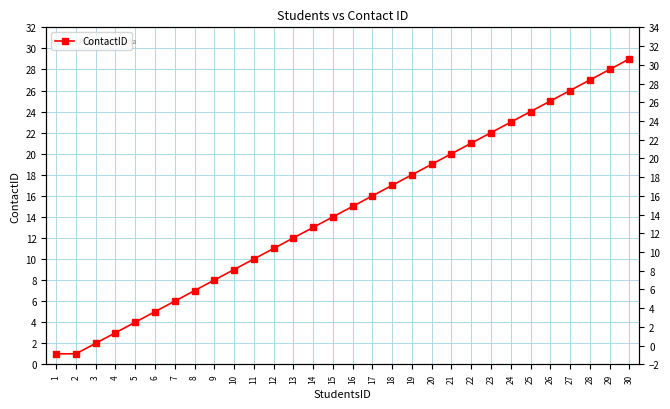

At which category does the chart reach its minimum across all series?

1